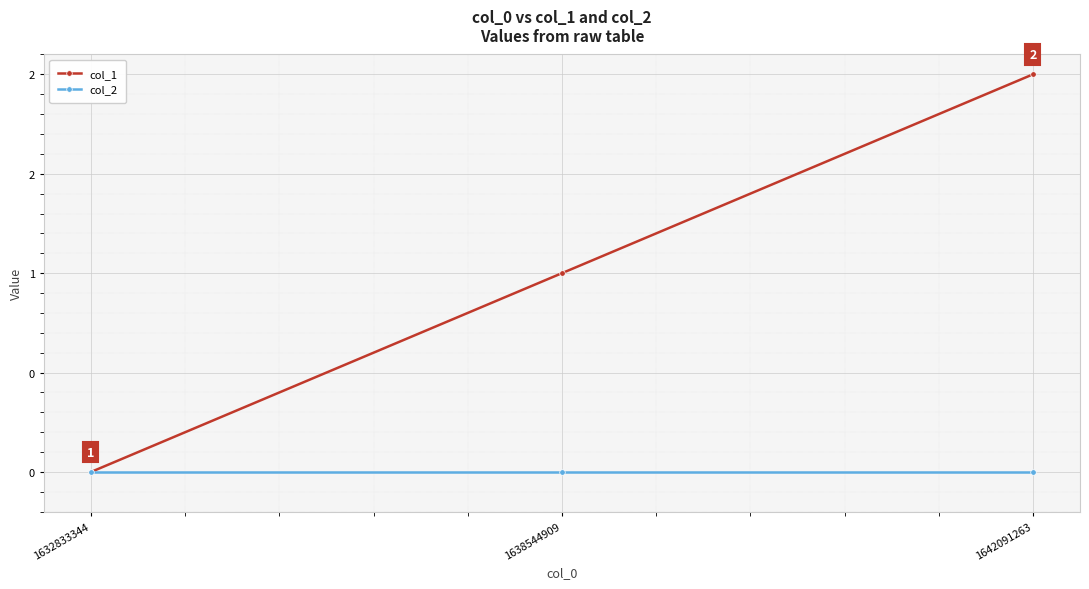

What are all the series names shown in the legend?

col_1, col_2